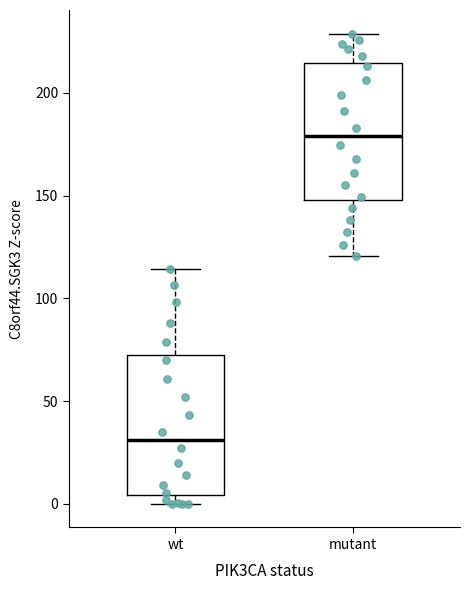

Reading left to right, read every box against the y-axis: the position of its median line, the range the box covers, and the ends of its whiskers. The values are not printed on the chart, so give them approximately, as read against the axis.

wt: median 30, box 5 to 70, whiskers 0 to 115
mutant: median 180, box 150 to 215, whiskers 120 to 230